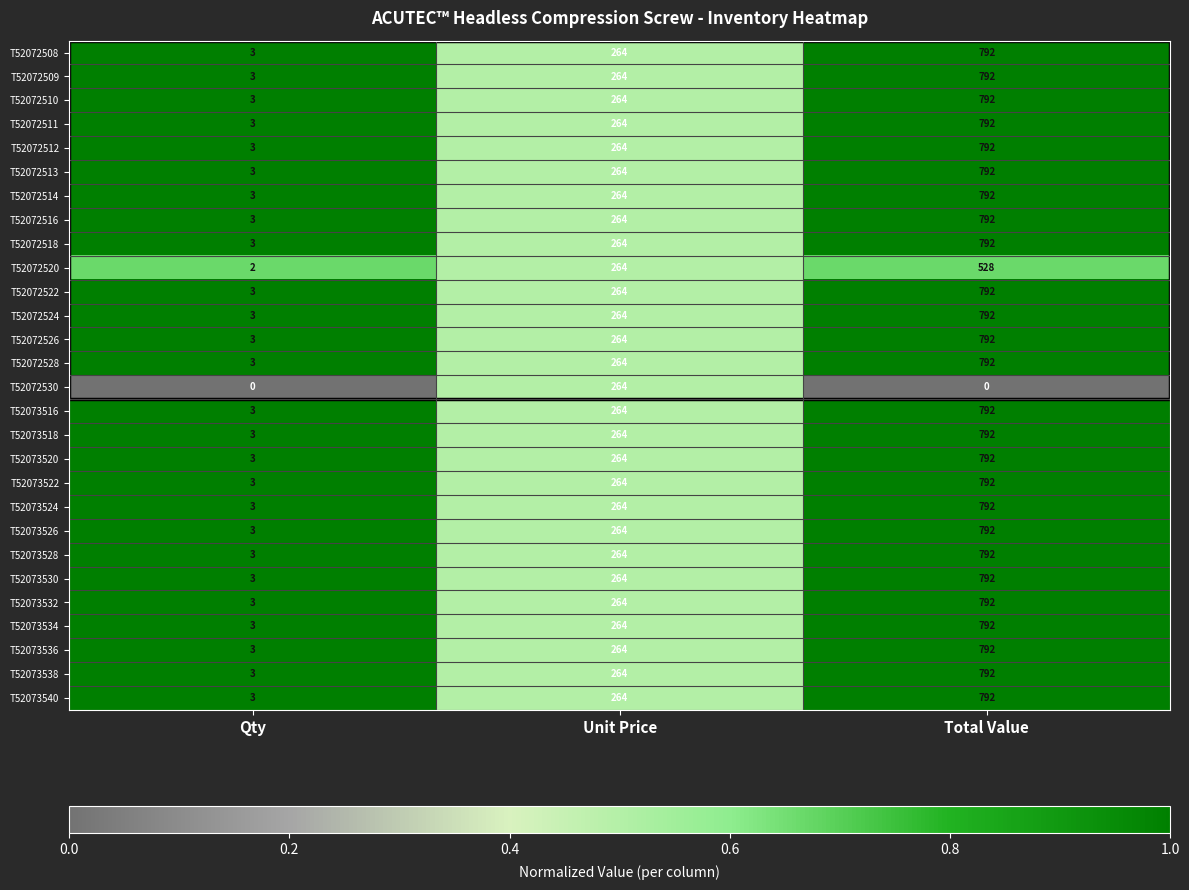

What is the sum of all T52073522 values?

1059